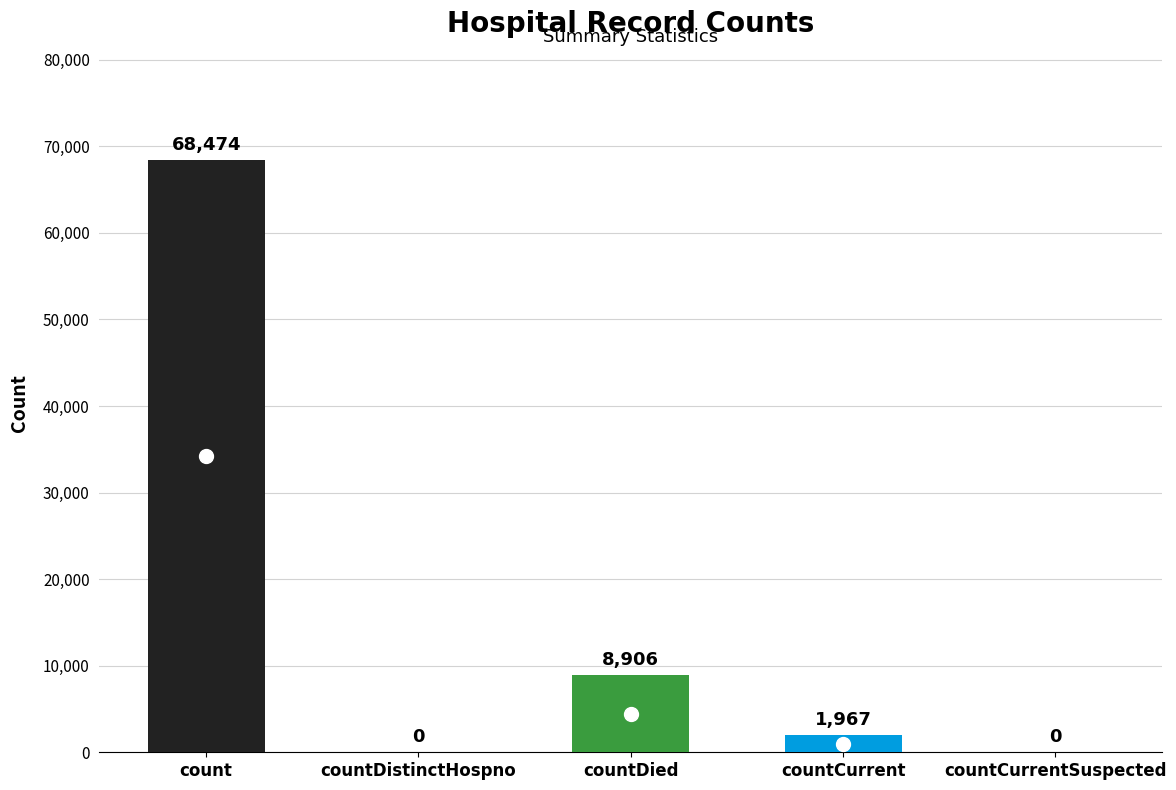

True or false: the data shows -46757 at countDistinctHospno.

False